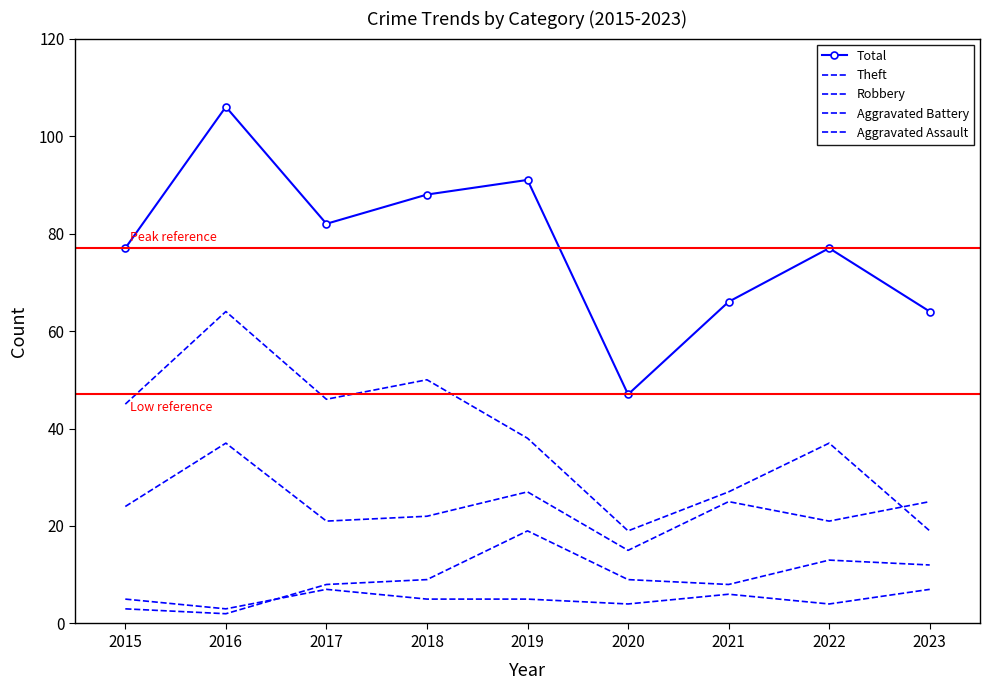

Which category has the lowest value in the Total series?

2020